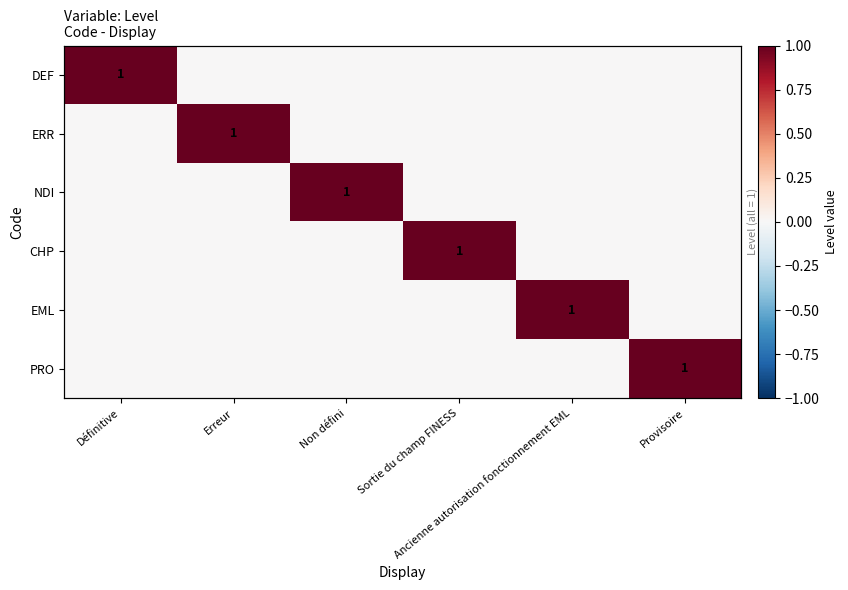

At how many categories does at least one series exceed 0?

6